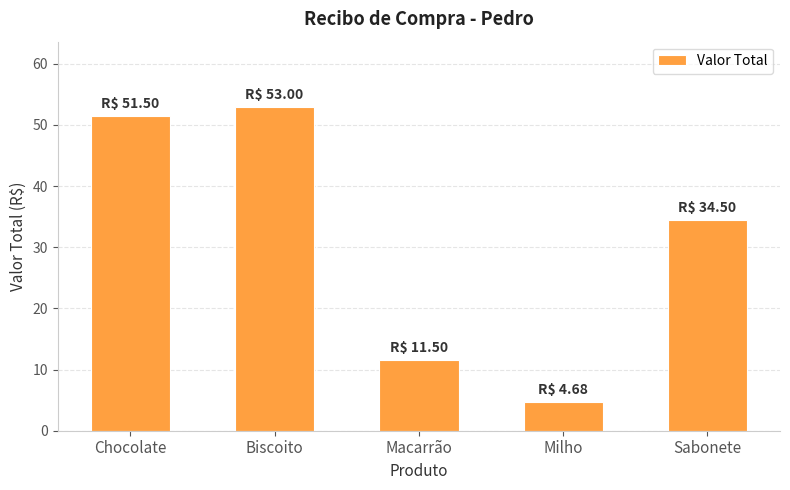

What is the smallest value displayed?

4.7